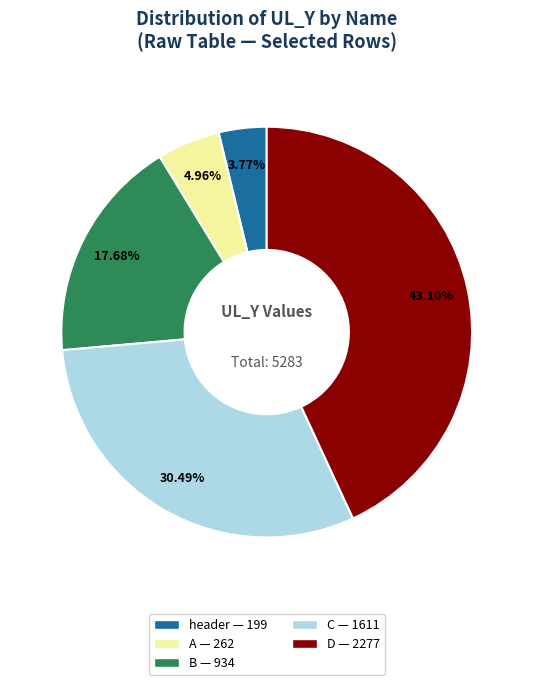

Is there any slice that represents more than half of the pie?

No